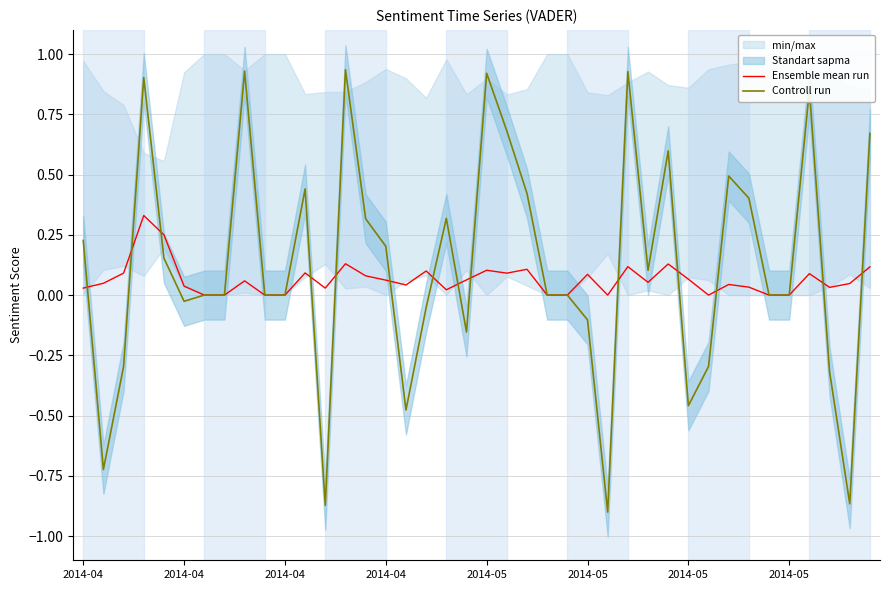

Where does the Controll run series first go above 0?

2014-04